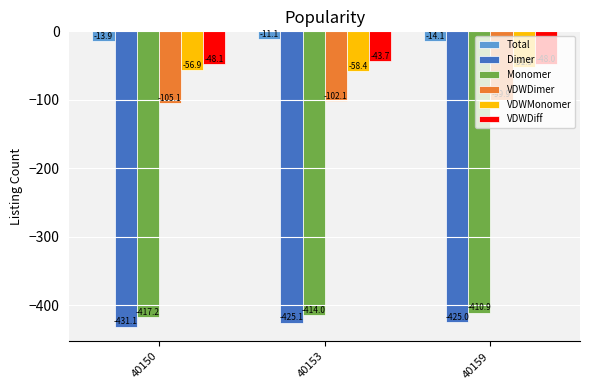

The value of VDWDimer at 40153 is -102.1. True or false?

True